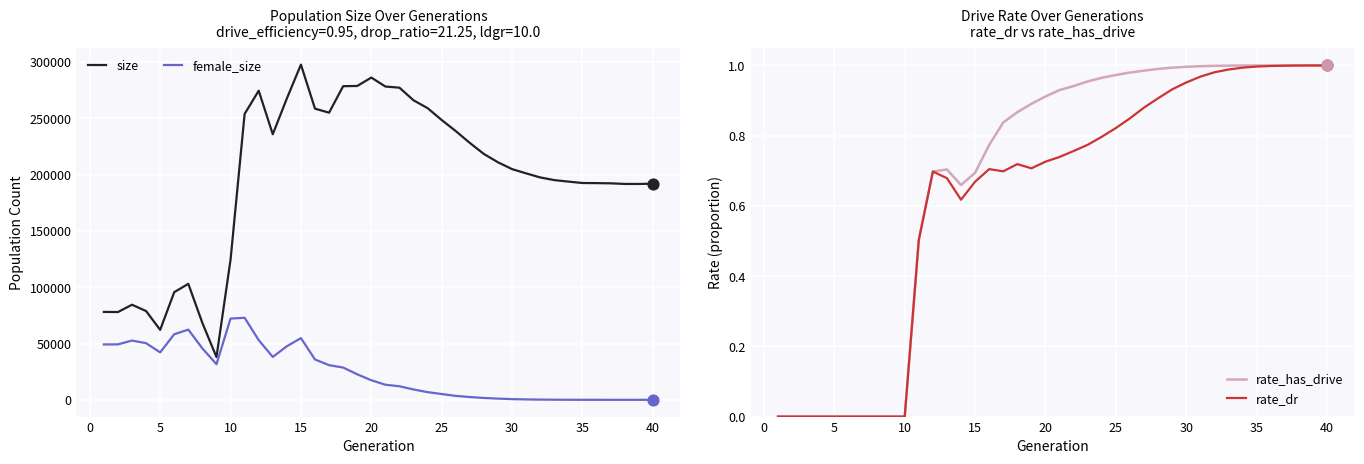

What is the highest value of the female_size series?

72856